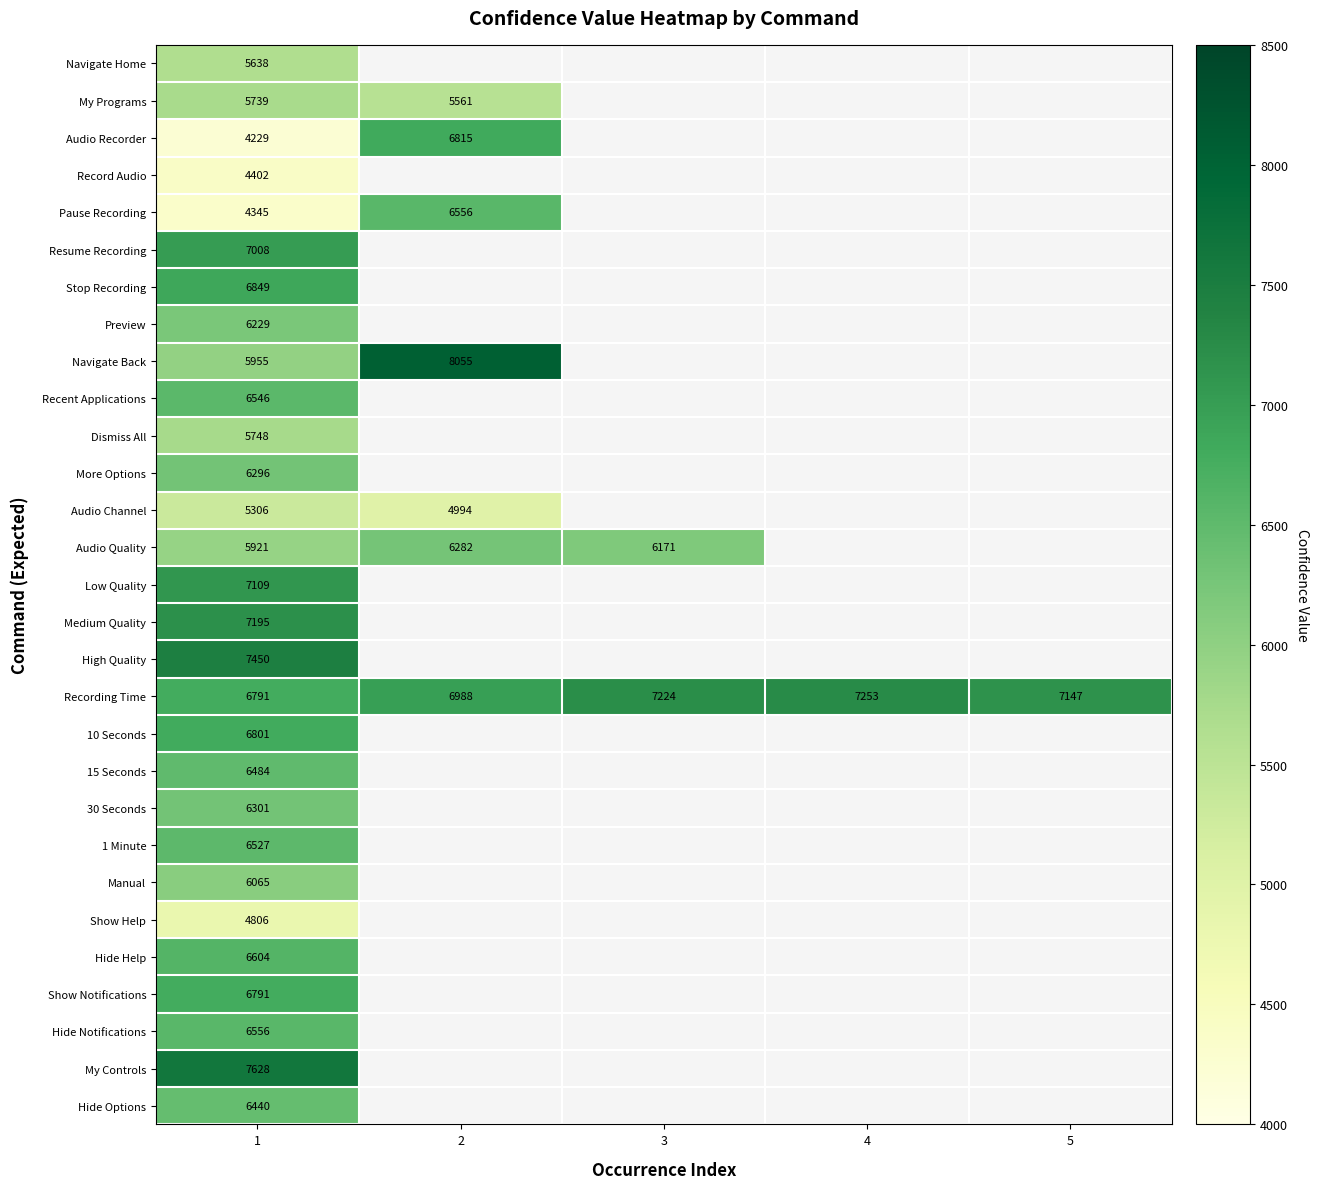

Is the value of Recording Time at 3 greater than the value of Preview at 1?

Yes